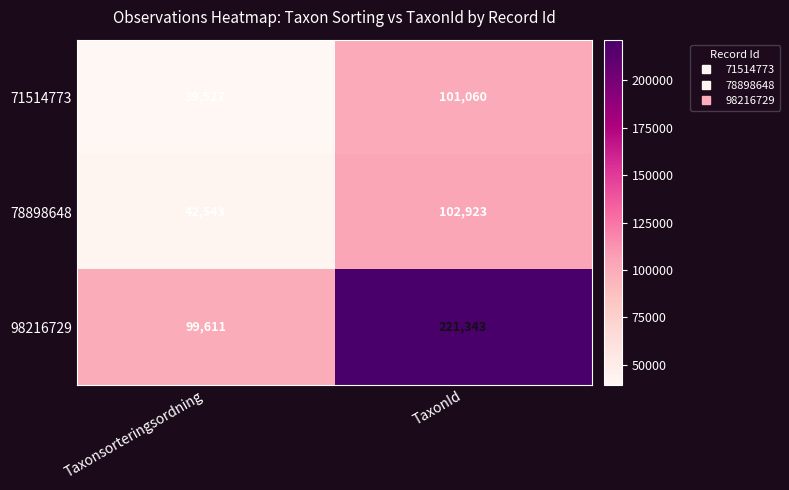

What is the difference between the 98216729 values at Taxonsorteringsordning and TaxonId?

121732